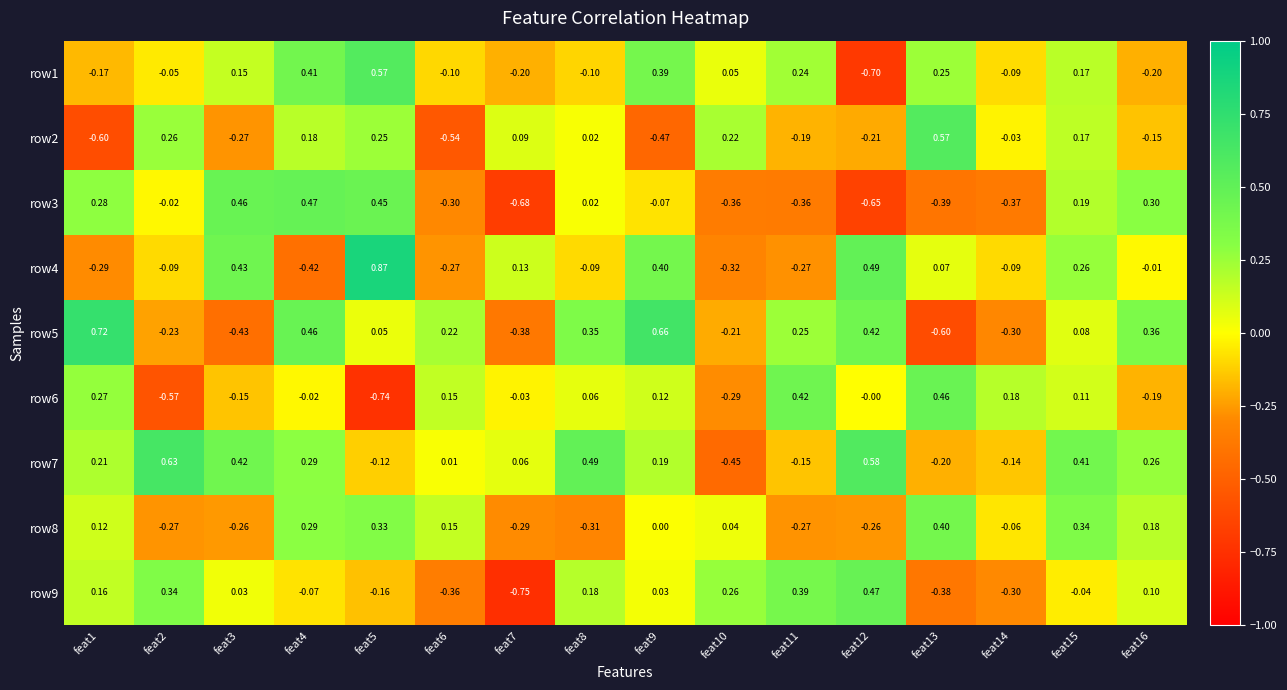

Which series has the widest spread of values?

row5